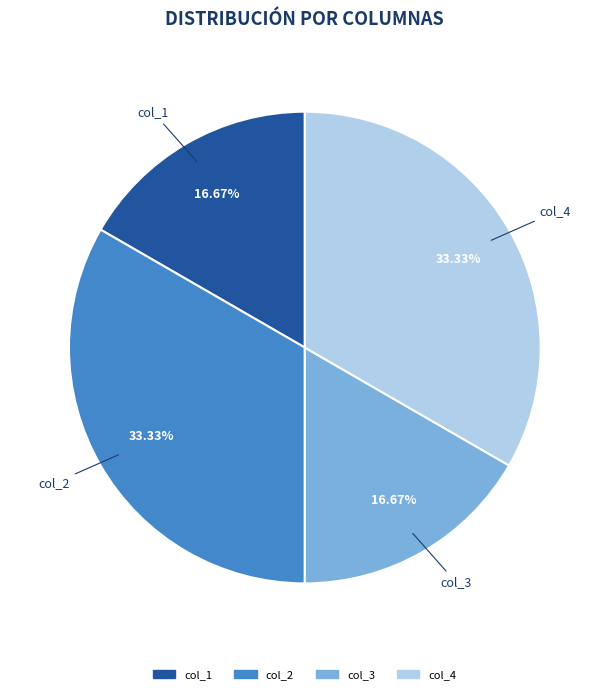

Count the number of slices in the pie.

4